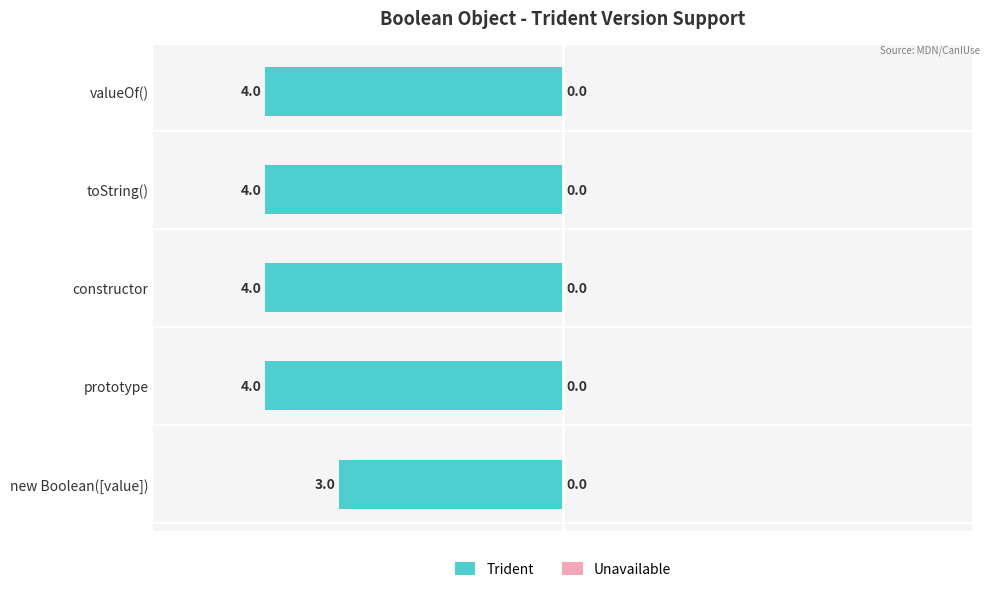

How many bars are there in total?

5